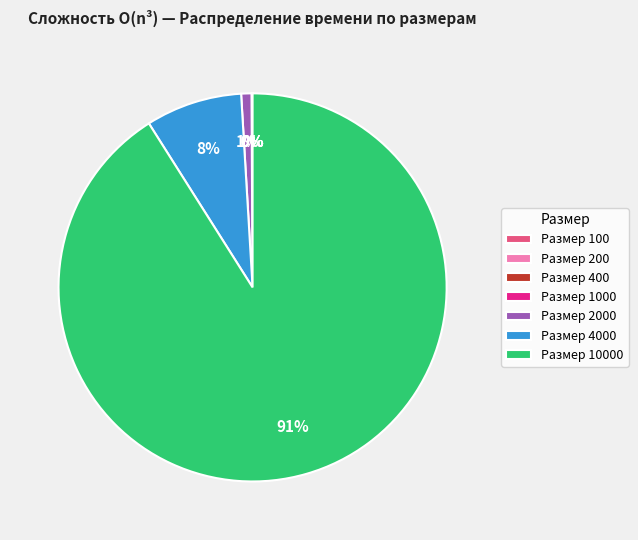

To the nearest percent, what is the difference between the largest and smallest slice percentages?

91%